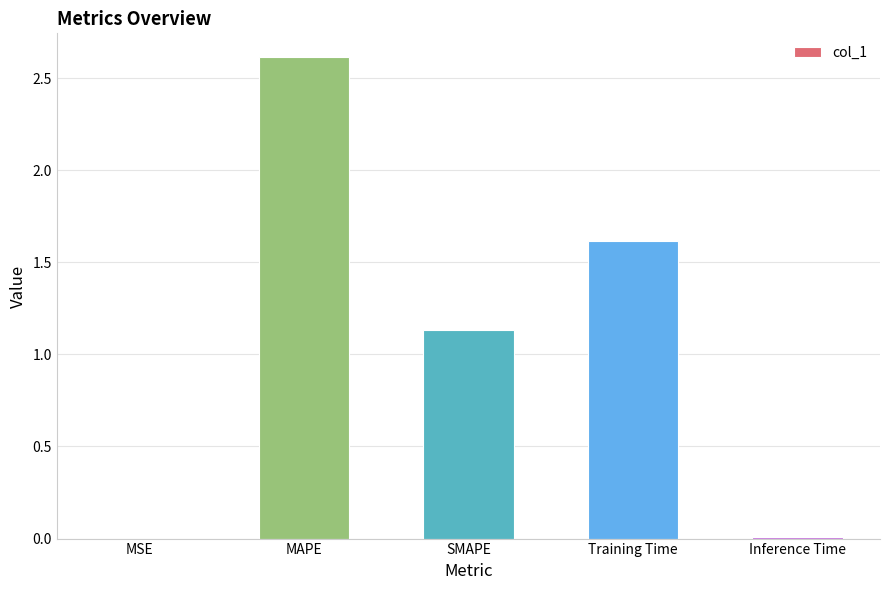

The value at SMAPE is 1.5. True or false?

False